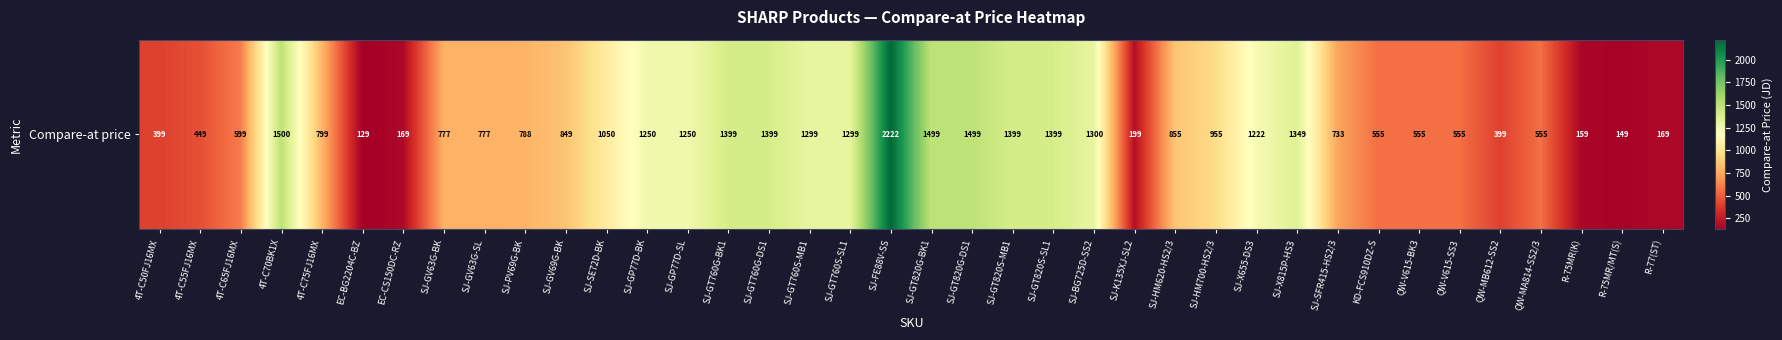

Reading right to left, what are all the values shown in this chart?

R-77(ST)=169	R-75MR/MT(S)=149	R-75MR(K)=159	QW-MA814-SS2/3=555	QW-MB612-SS2=399	QW-V615-SS3=555	QW-V615-BK3=555	KD-FCS910DZ-S=555	SJ-SFR415-HS2/3=733	SJ-X815P-HS3=1349	SJ-X655-DS3=1222	SJ-HM700-HS2/3=955	SJ-HM620-HS2/3=855	SJ-K135XJ-SL2=199	SJ-BG725D-SS2=1300	SJ-GT820S-SL1=1399	SJ-GT820S-MB1=1399	SJ-GT820G-DS1=1499	SJ-GT820G-BK1=1499	SJ-FE88V-SS=2222	SJ-GT760S-SL1=1299	SJ-GT760S-MB1=1299	SJ-GT760G-DS1=1399	SJ-GT760G-BK1=1399	SJ-GP77D-SL=1250	SJ-GP77D-BK=1250	SJ-SE72D-BK=1050	SJ-GV69G-BK=849	SJ-PV69G-BK=788	SJ-GV63G-SL=777	SJ-GV63G-BK=777	EC-CS150DC-RZ=169	EC-BG2204C-BZ=129	4T-C75FJ16MX=799	4T-C70BK1X=1500	4T-C65FJ16MX=599	4T-C55FJ16MX=449	4T-C50FJ16MX=399